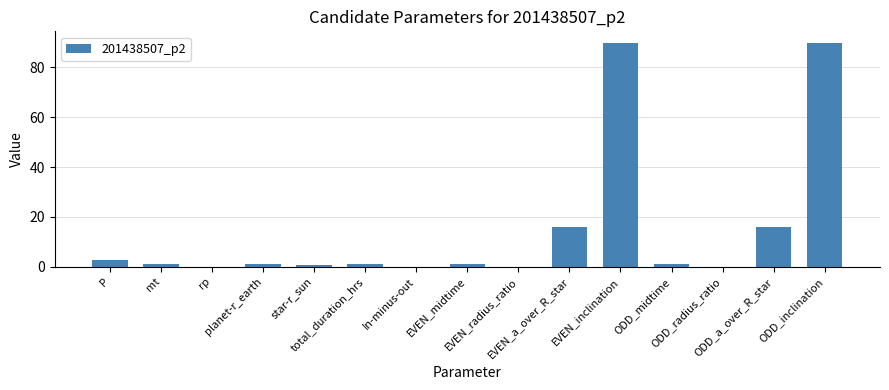

What is the greatest value displayed?

90.0